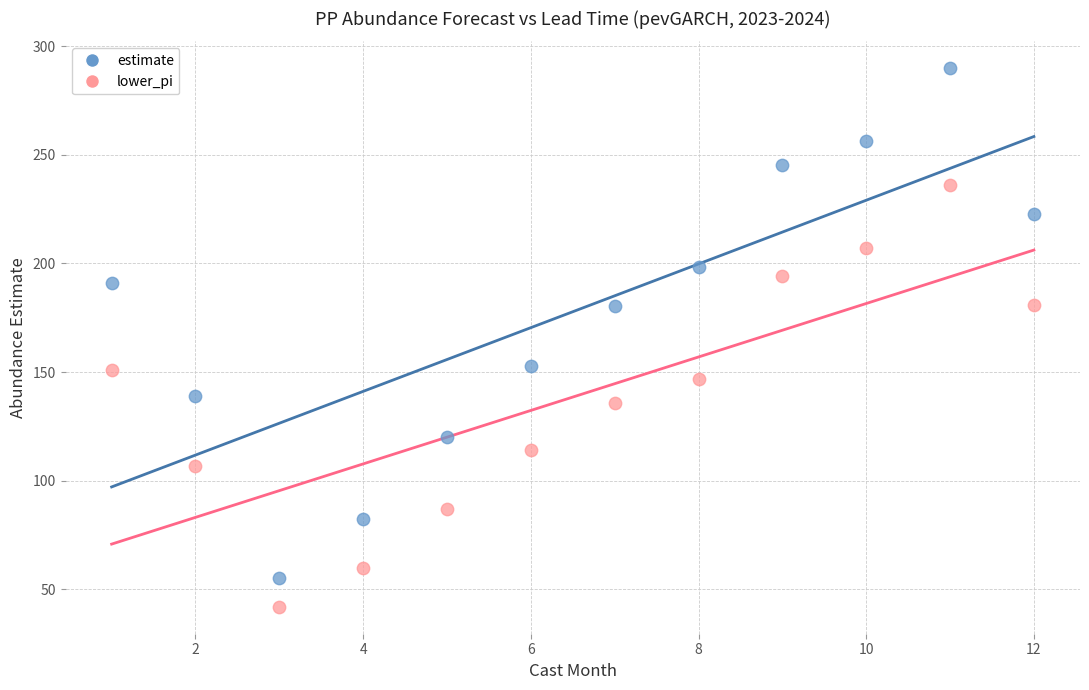

What is the X range (max minus min) for the scatter plot?

11.0